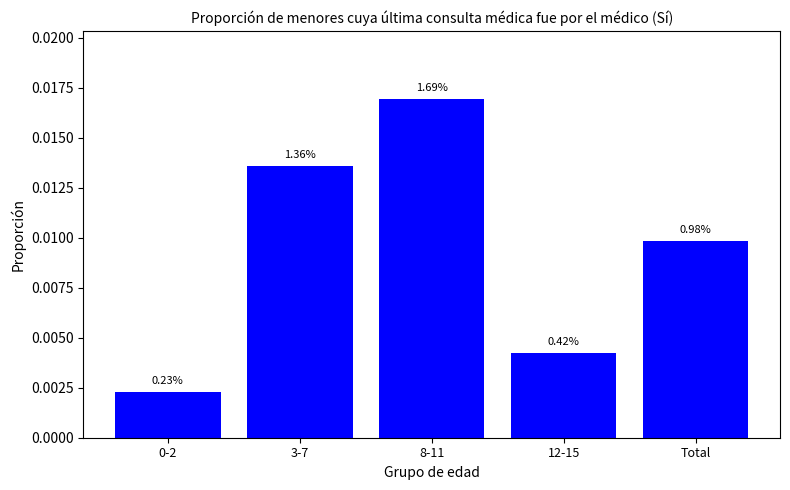

Does the chart contain any negative values?

No